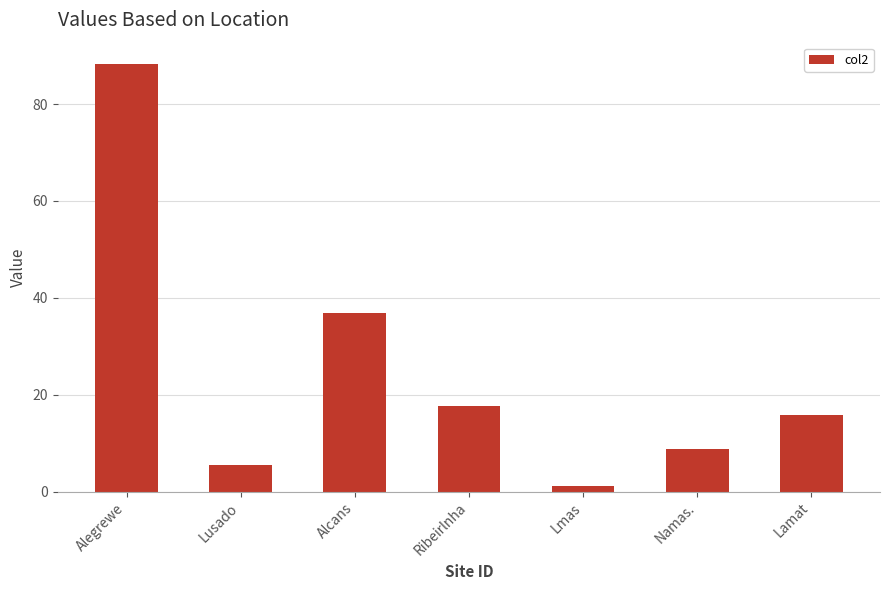

Reading right to left, transcribe all the data shown in this chart.

15.8	8.8	1.2	17.8	36.8	5.6	88.3